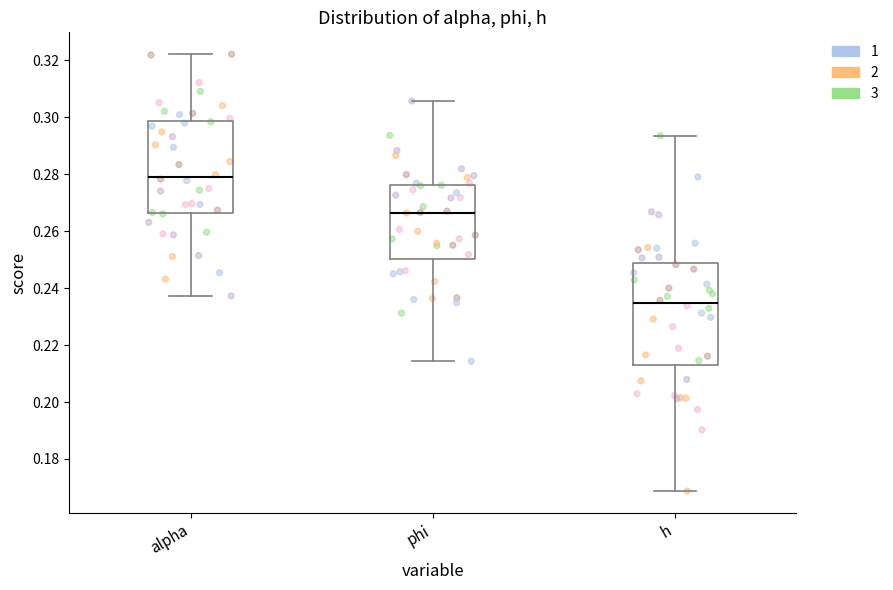

Reading left to right, transcribe this box plot: for each box, give where its median line is, the range the box spans, and where its two whiskers end, as read against the y-axis. The values are not printed on the chart, so give them approximately, as read against the axis.

alpha: median 0.280, box 0.266 to 0.298, whiskers 0.238 to 0.322
phi: median 0.266, box 0.250 to 0.276, whiskers 0.214 to 0.306
h: median 0.234, box 0.212 to 0.248, whiskers 0.168 to 0.294